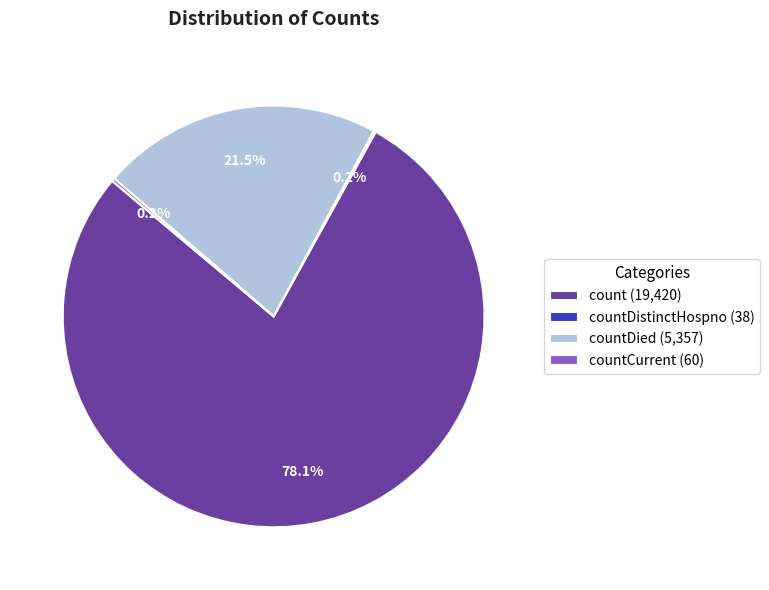

What is the largest slice in the pie chart?

count (19,420)